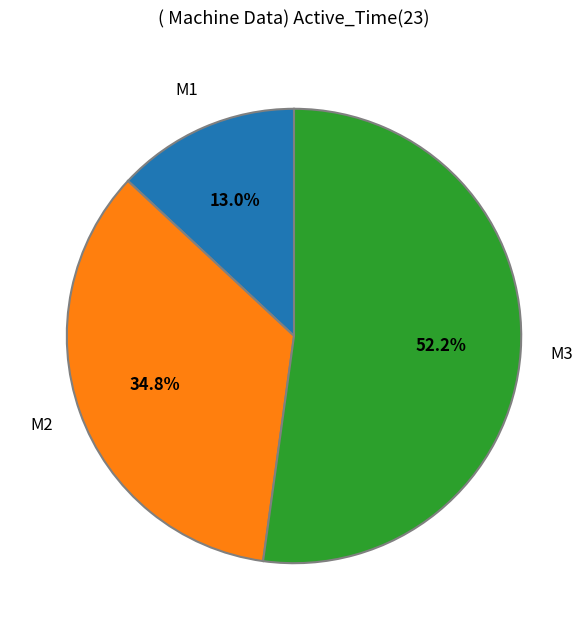

To the nearest percent, what is the difference between the largest and smallest slice percentages?

39%